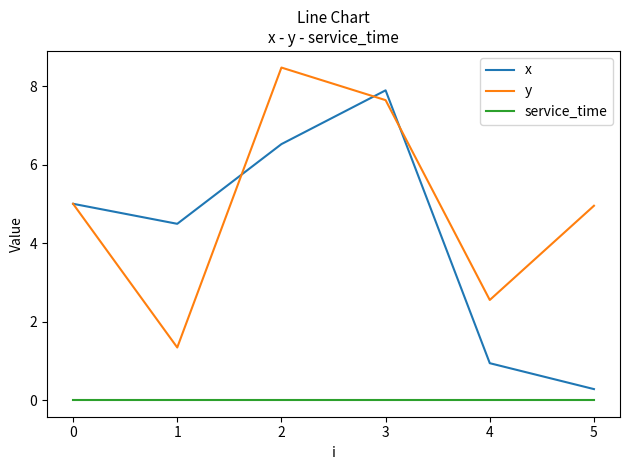

What is the greatest value displayed?

8.5